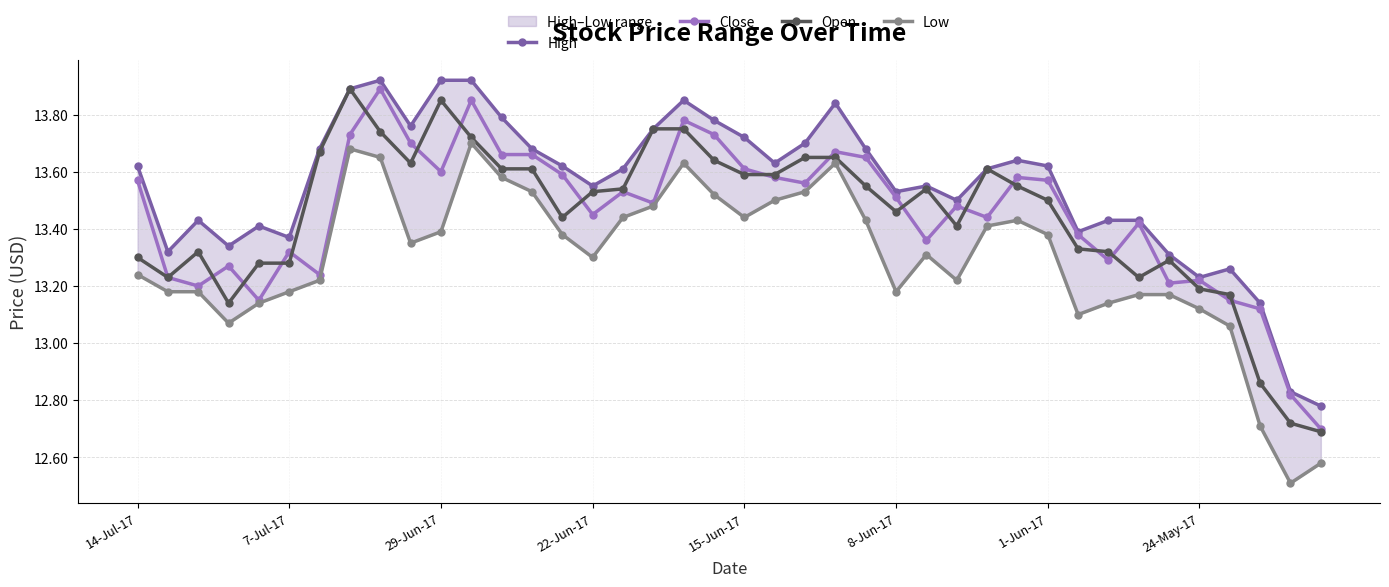

Count the number of categories in the chart.

40